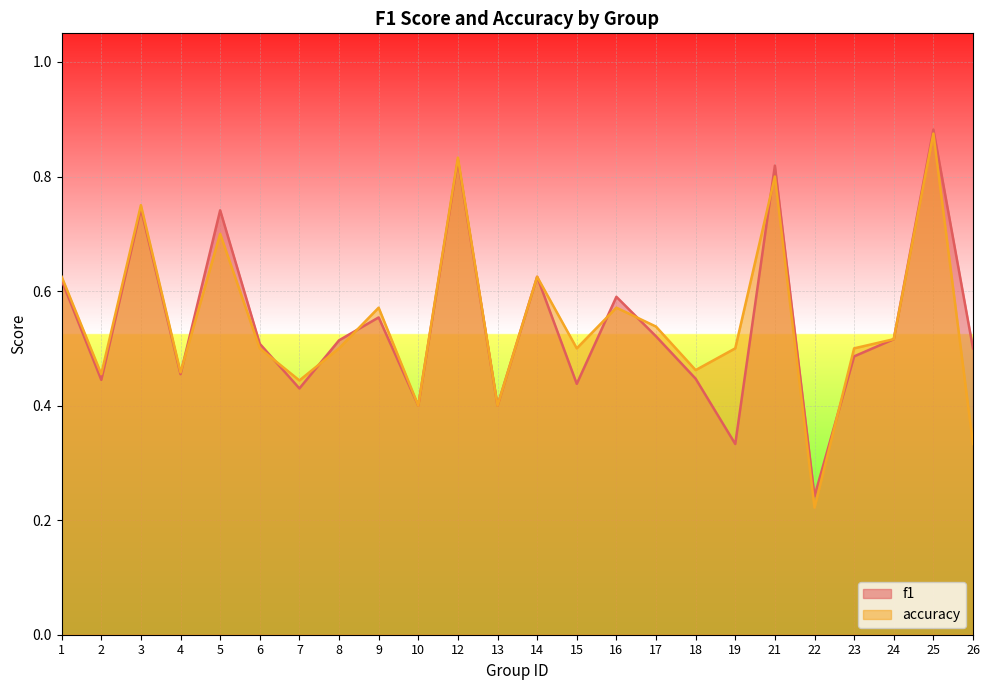

After their last crossing, which series has the higher values: accuracy or f1?

accuracy